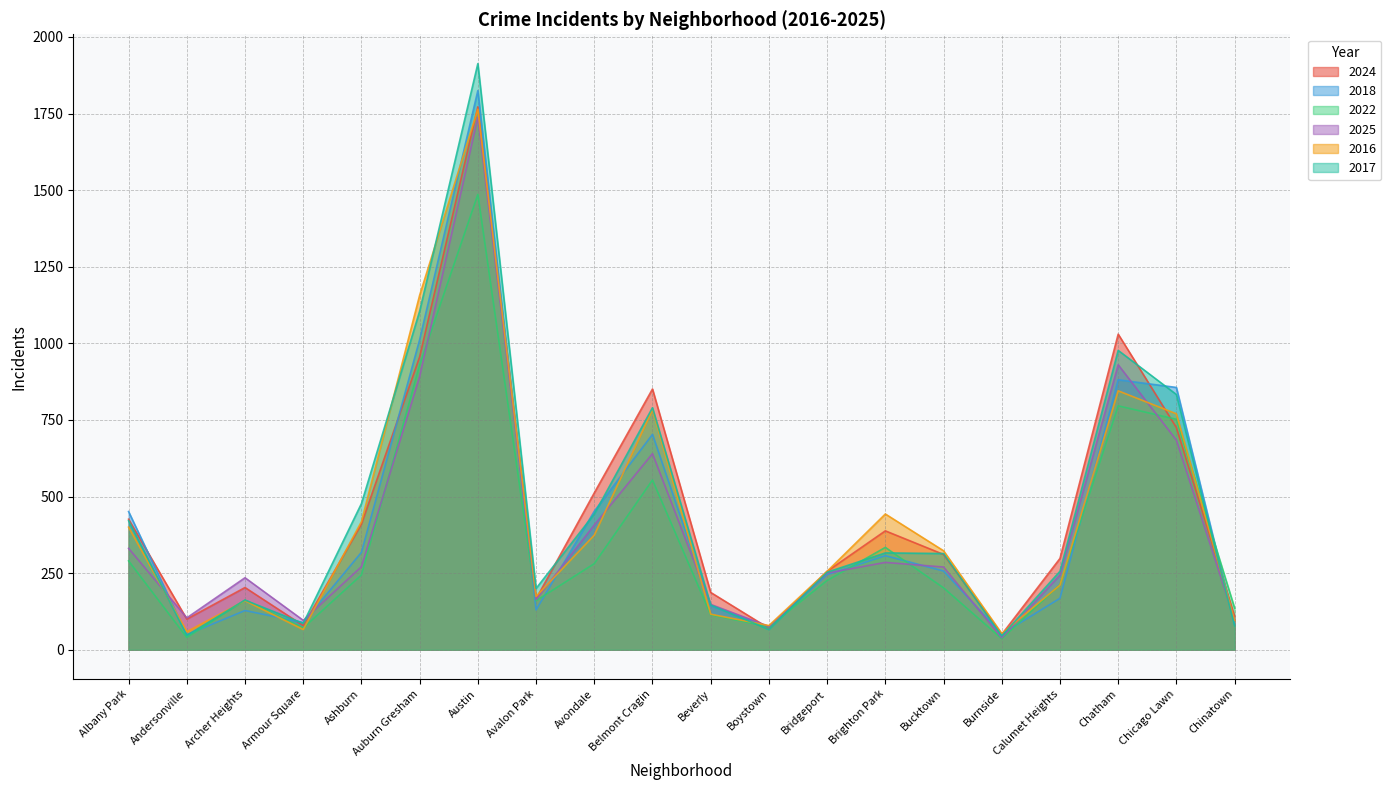

How many interior local peaks does the 2024 series have?

5